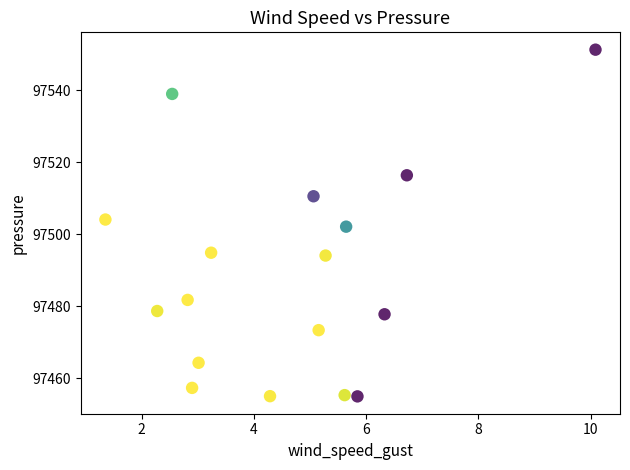

What is the range of X values (max minus min)?

8.7